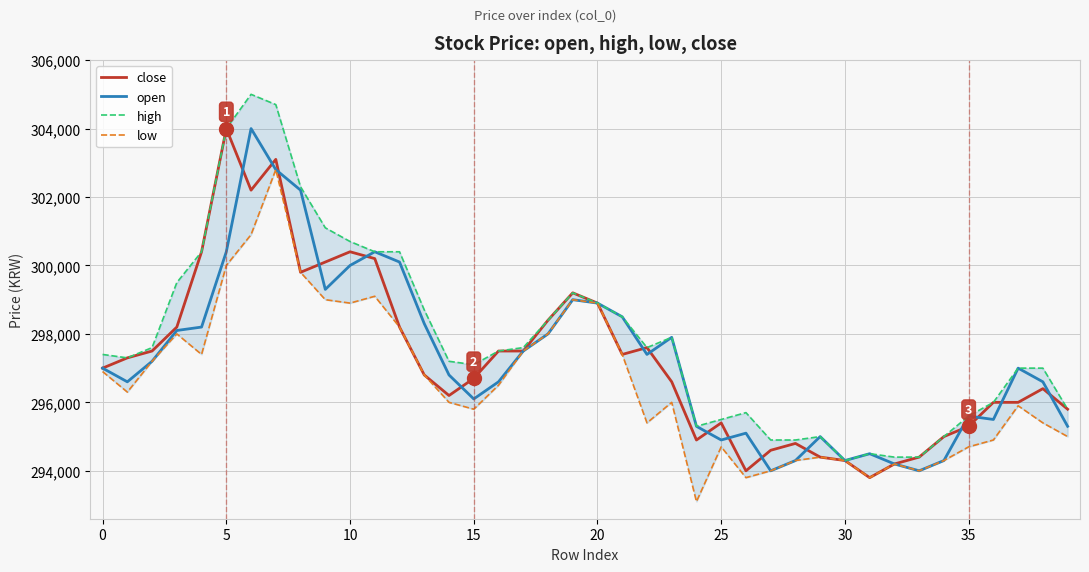

The value of high at 10 is 162984. True or false?

False